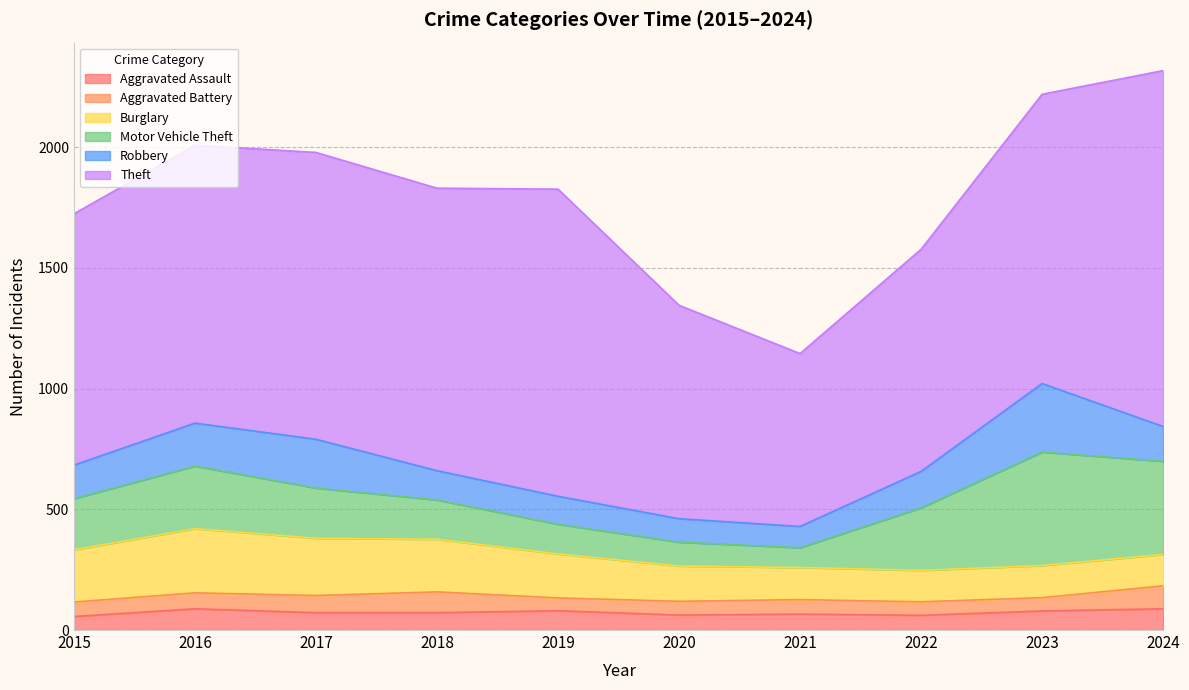

Which category has the lowest value in the Burglary series?

2022